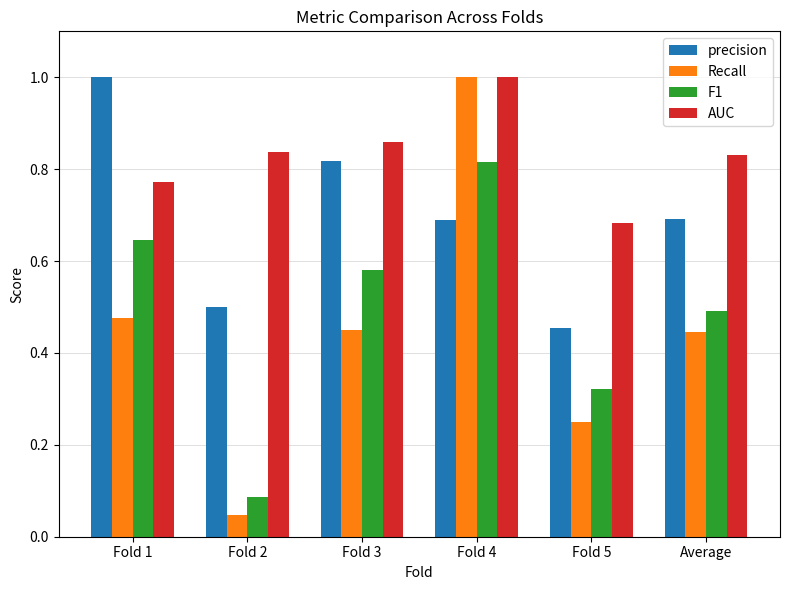

The Recall series shows 0.7 at Average. True or false?

False